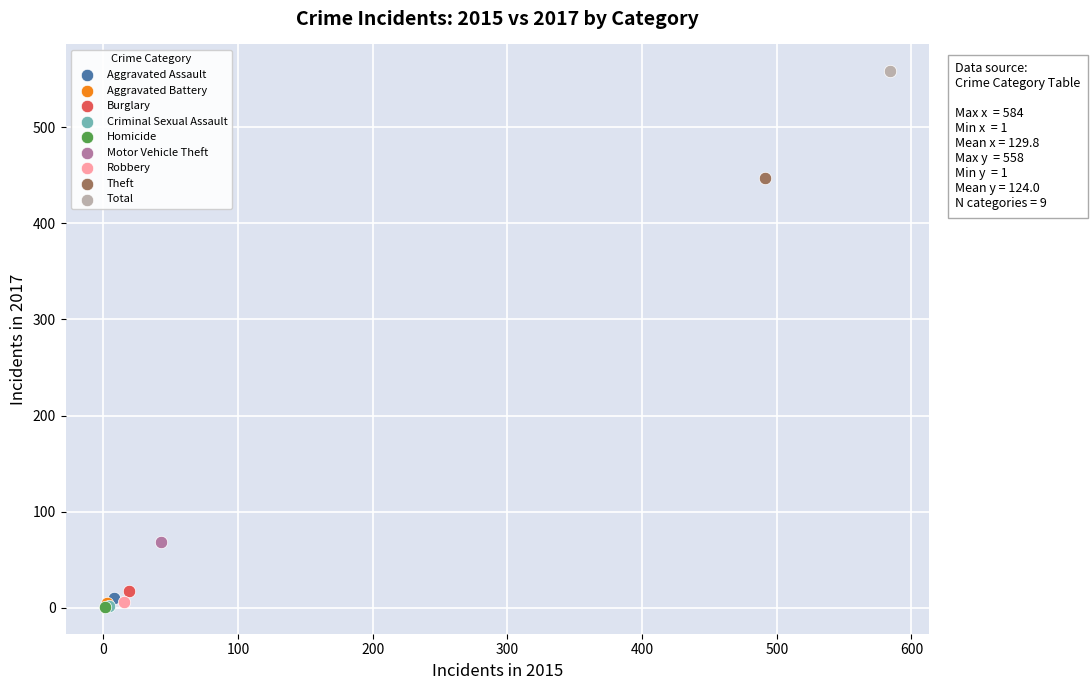

What are all the series names shown in the legend?

Aggravated Assault, Aggravated Battery, Burglary, Criminal Sexual Assault, Homicide, Motor Vehicle Theft, Robbery, Theft, Total